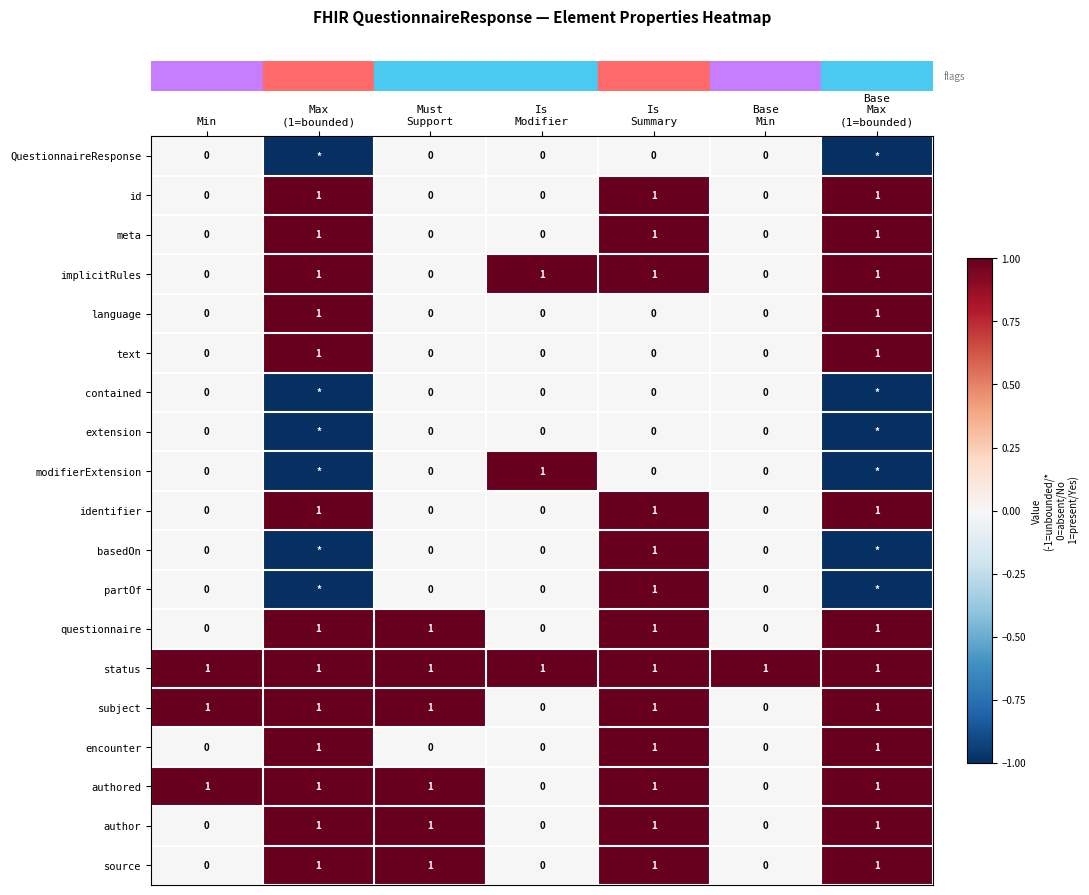

At which category is the sum across all series the highest?

Is
Summary